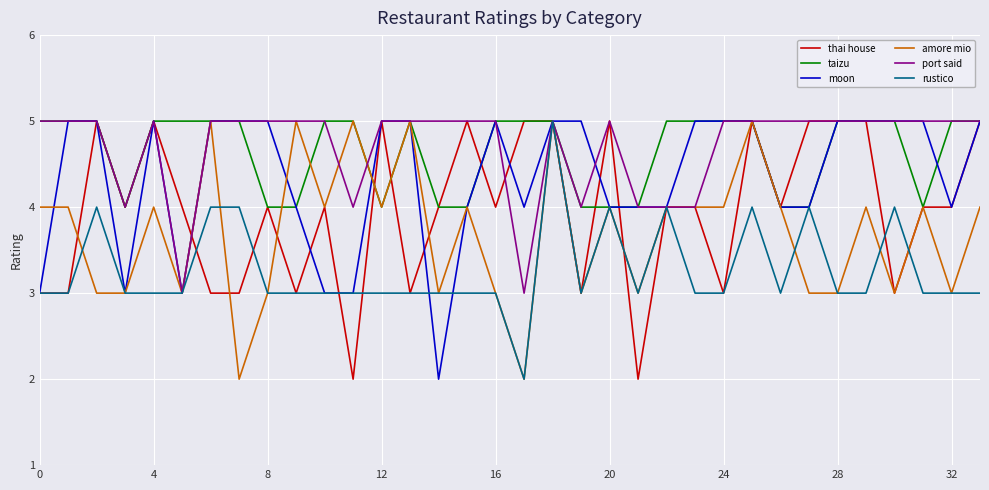

What is the difference between the maximum and second lowest values in the port said series?

2